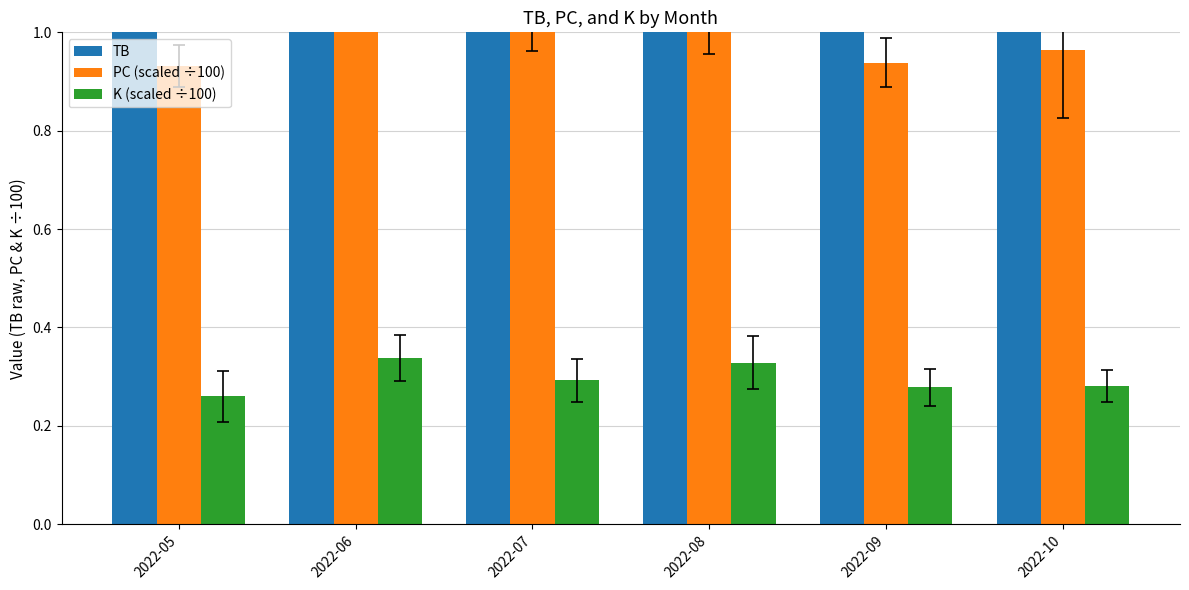

How many distinct data groups are displayed?

3